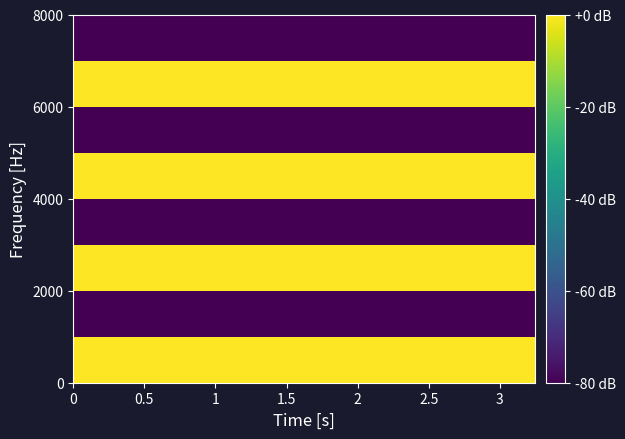

What is the minimum value shown in the chart?

-80